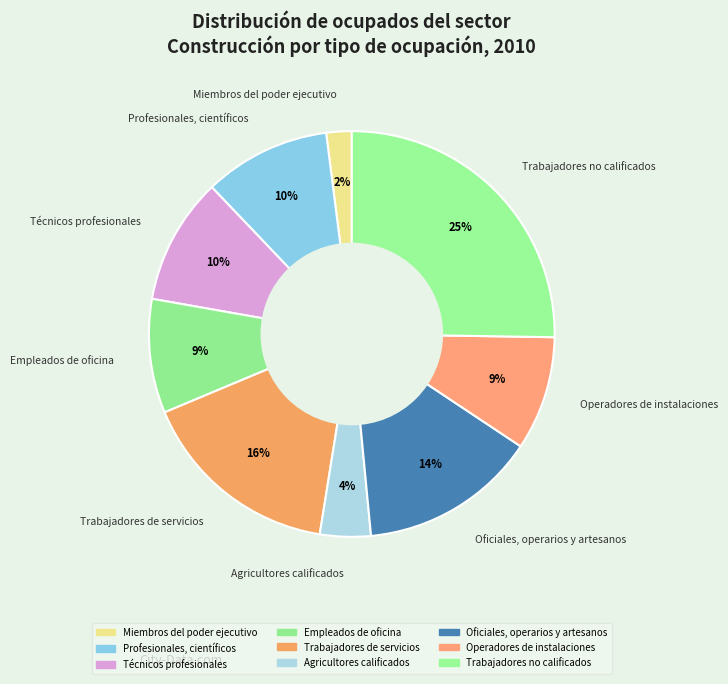

How many segments does this pie chart have?

9